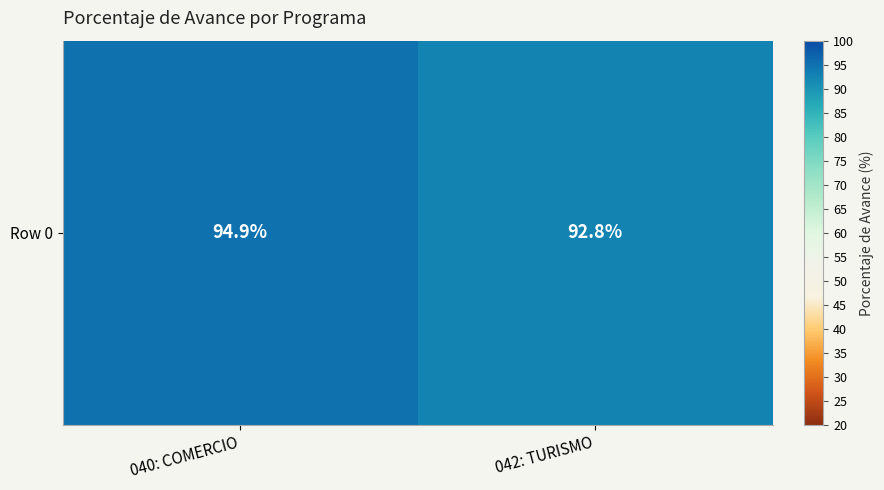

Rank the categories by value from lowest to highest.

042: TURISMO, 040: COMERCIO